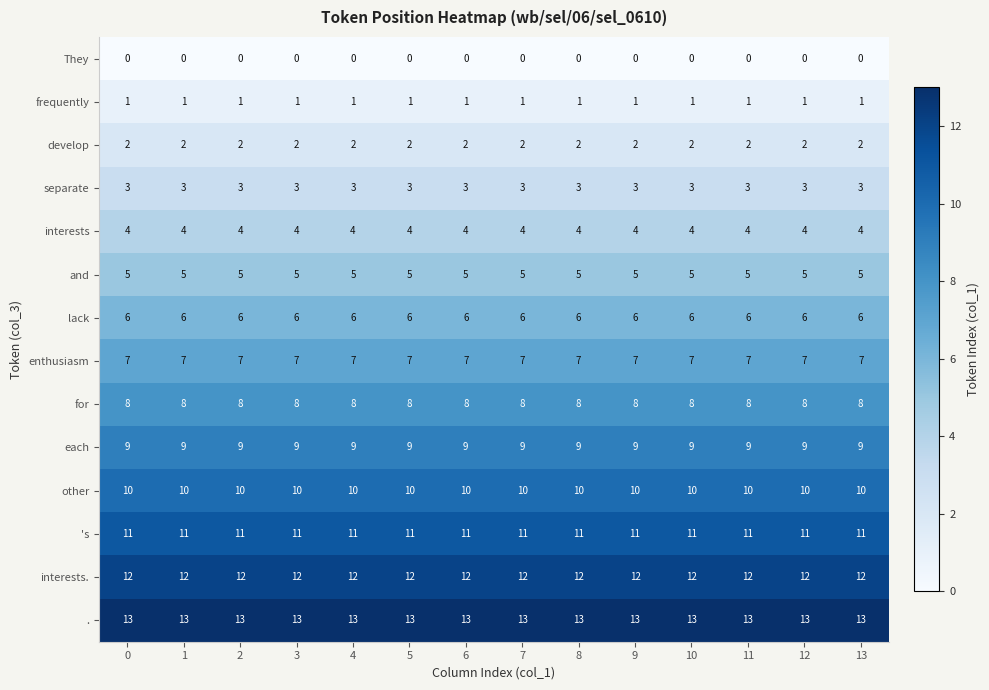

What is the difference between the highest and lowest values at 9?

13